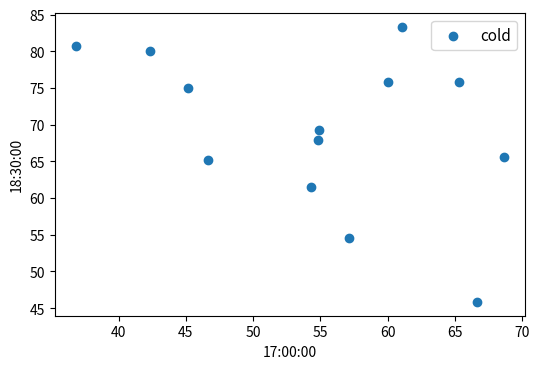

What is the range of X values (max minus min)?

31.8